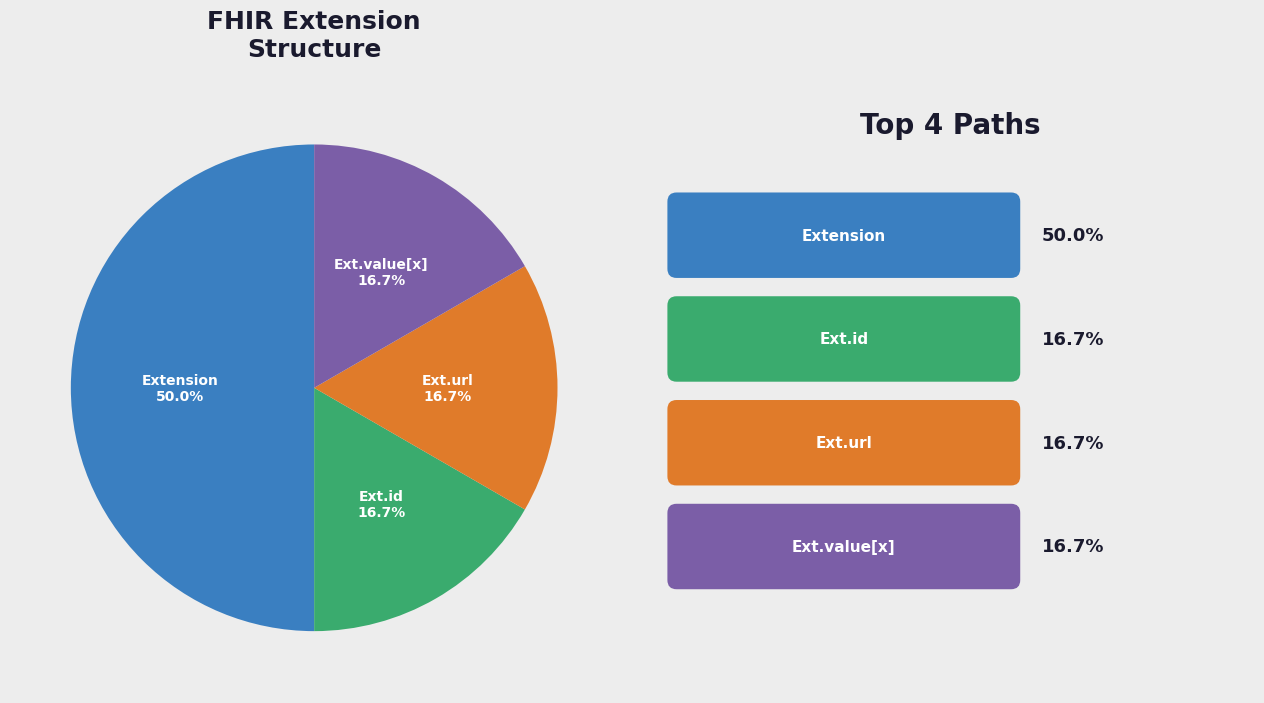

How many segments does this pie chart have?

4